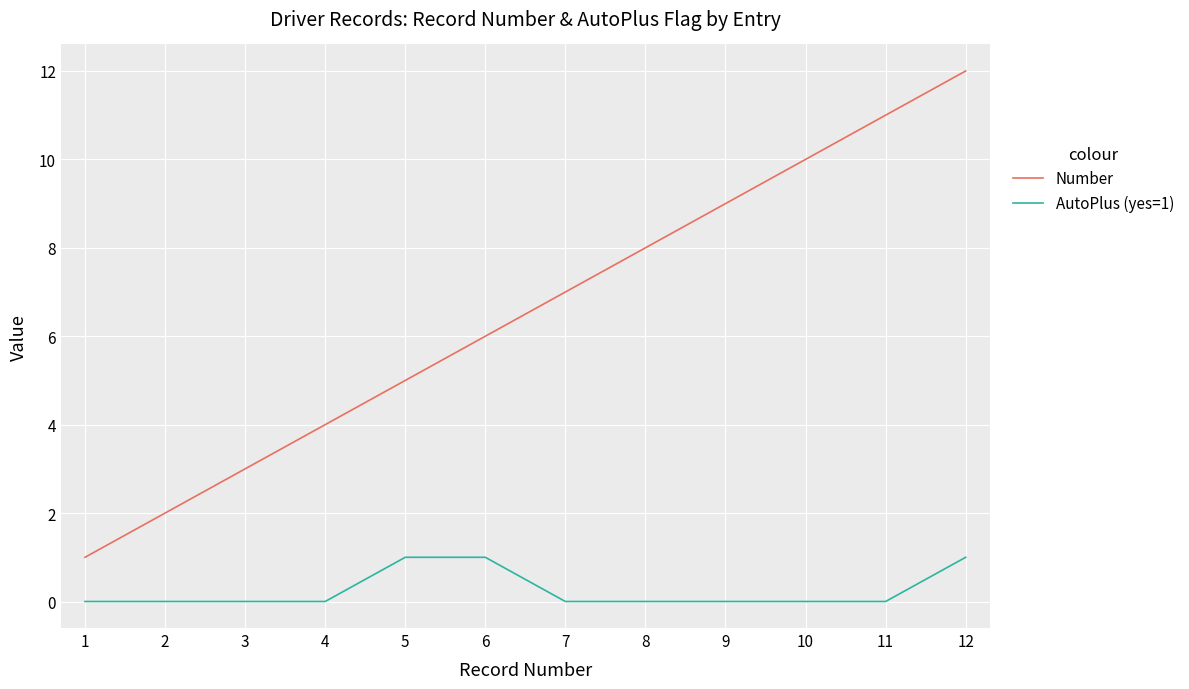

The AutoPlus (yes=1) series shows -1 at 10. True or false?

False